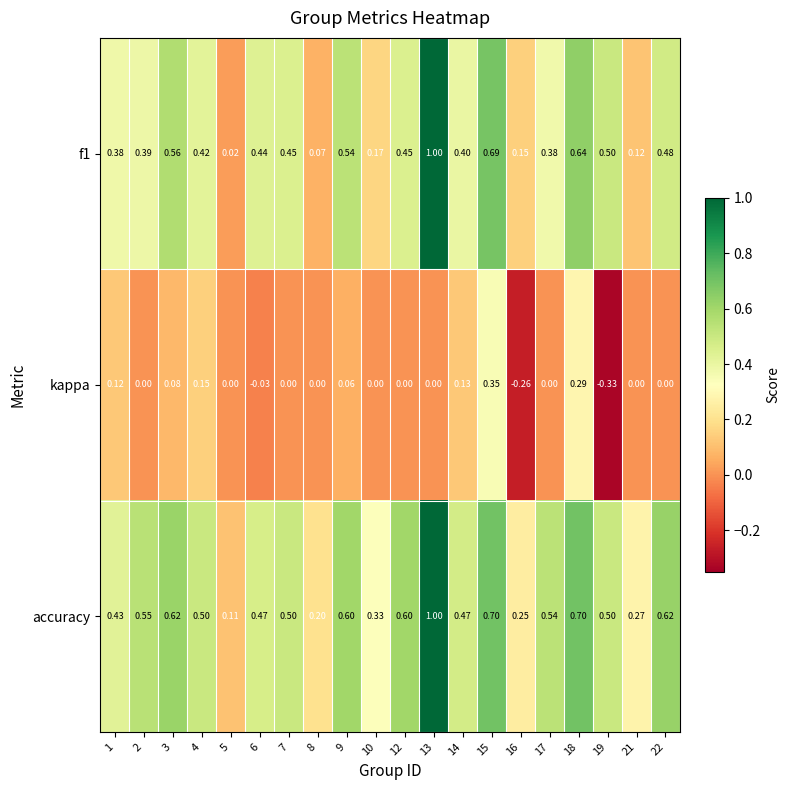

Between 16 and 17, which series saw the biggest shift?

accuracy